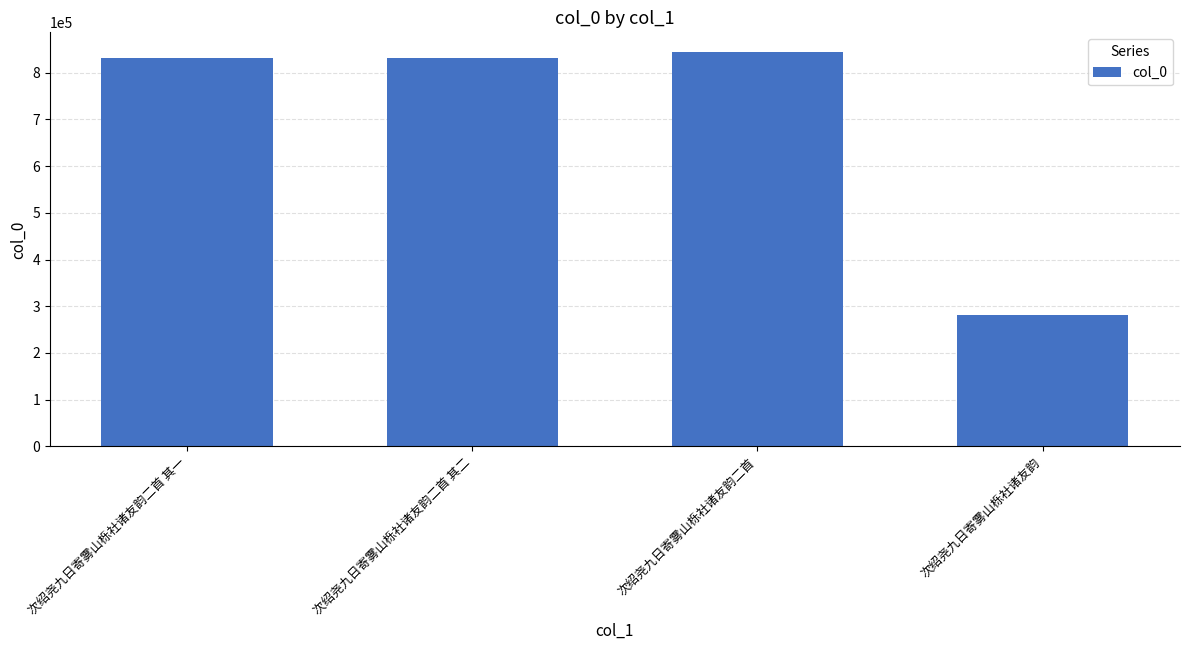

What is the change in value from 次绍尧九日寄雾山栎社诸友韵二首 to 次绍尧九日寄雾山栎社诸友韵?

-563430